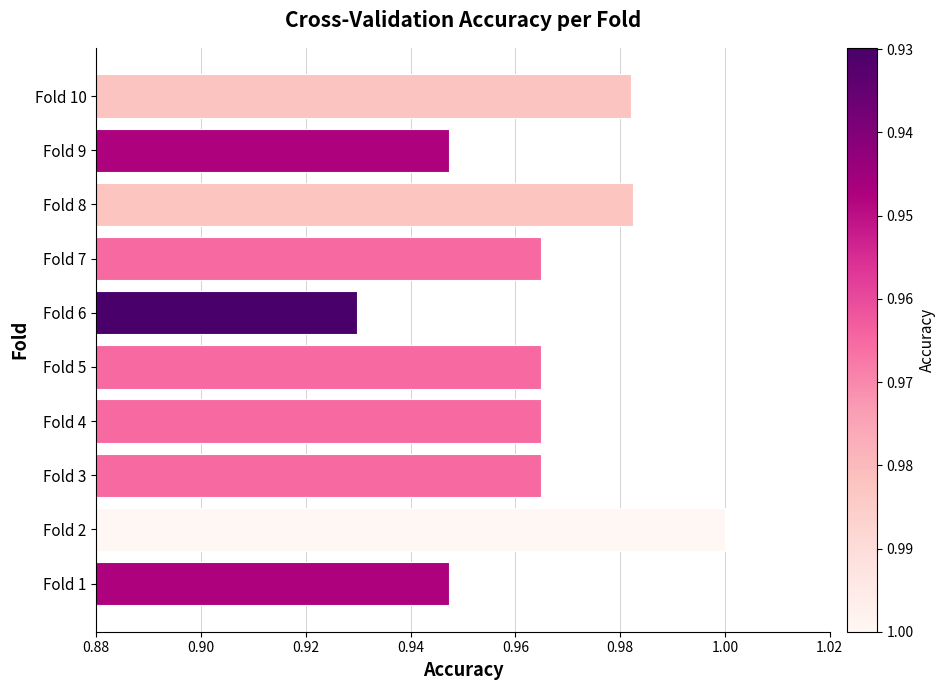

Count the number of data series in this chart.

1